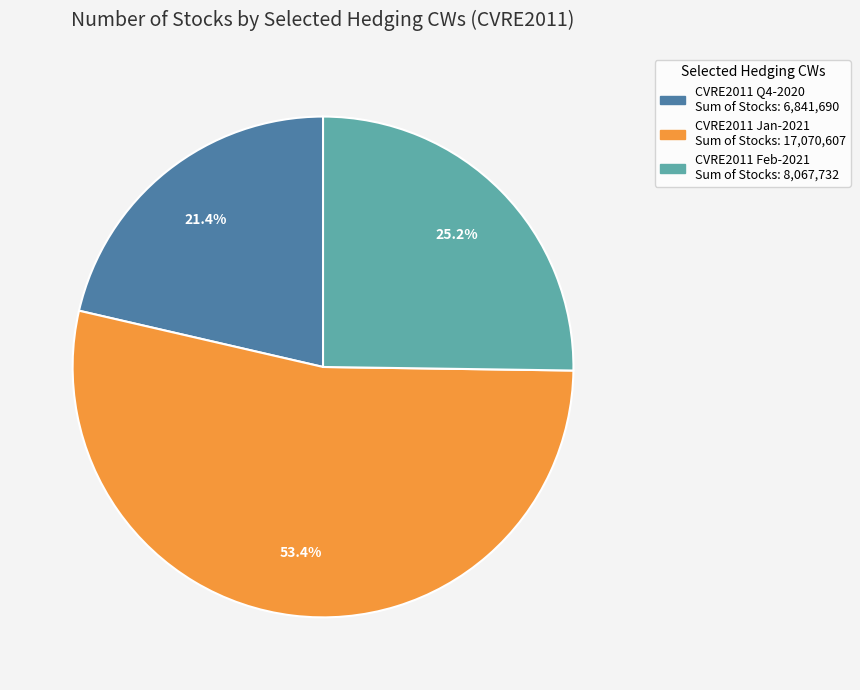

Is there a majority slice in this chart?

Yes